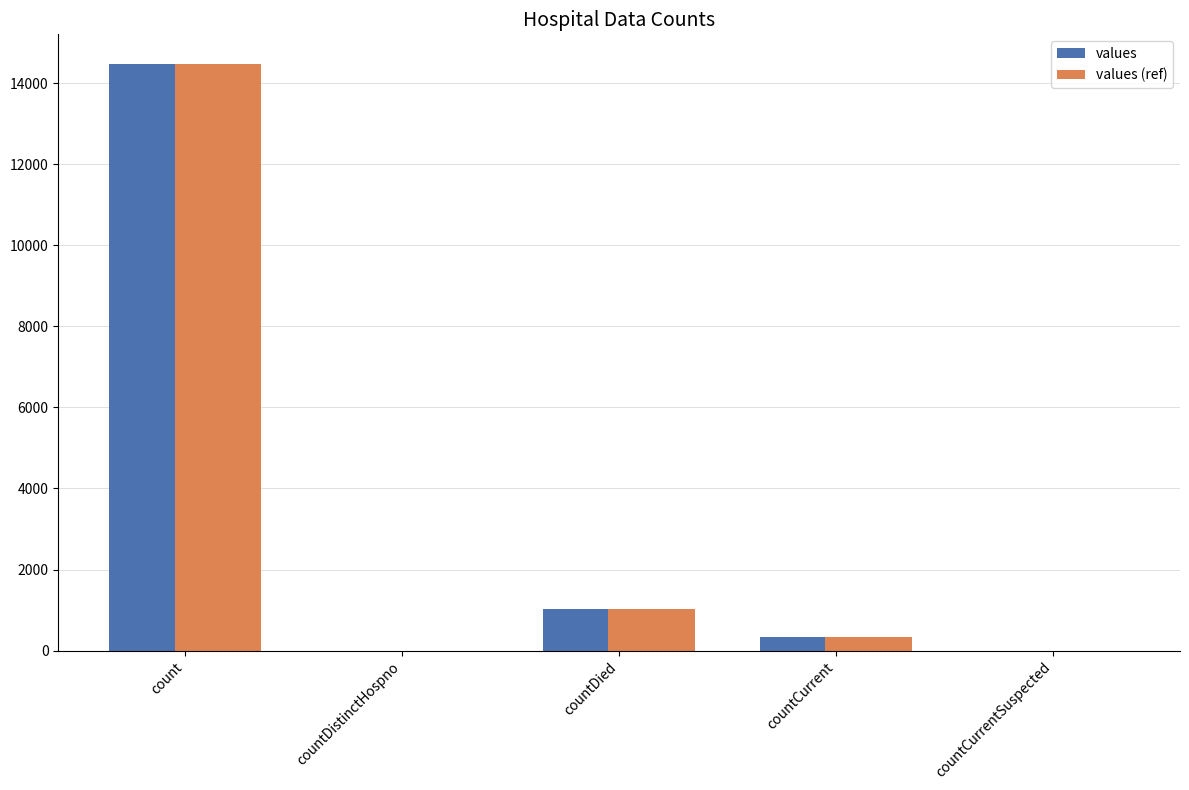

What is the maximum value for values (ref)?

14488